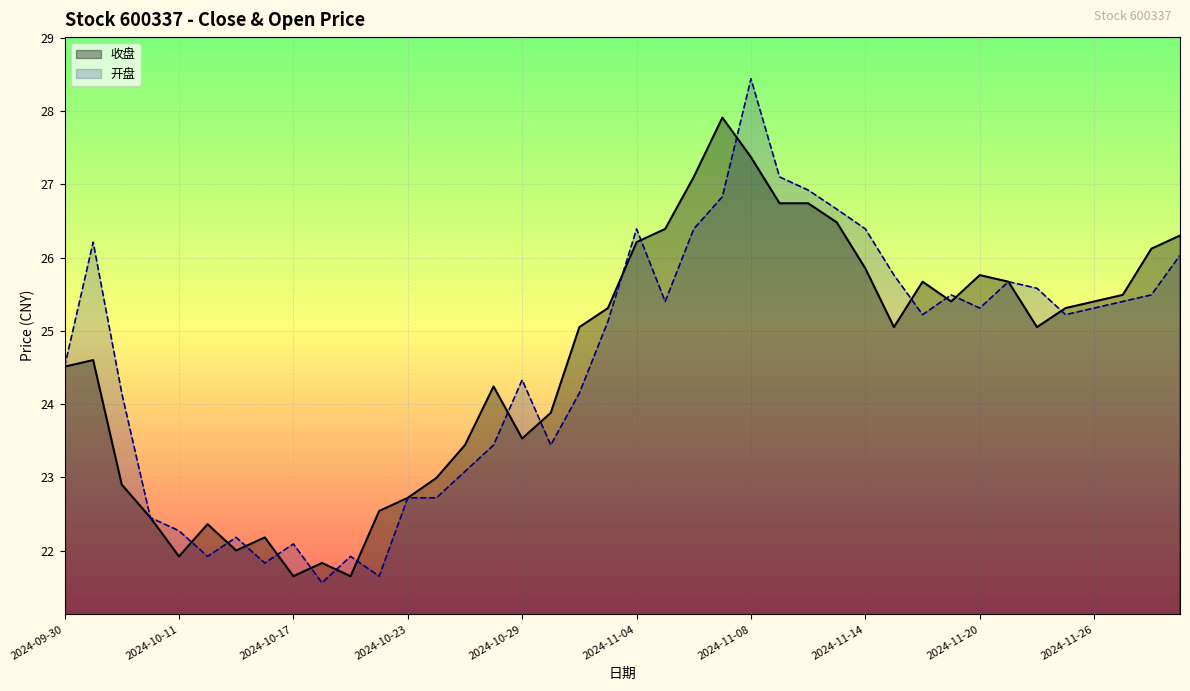

Does the chart display data point markers on the line(s)?

No